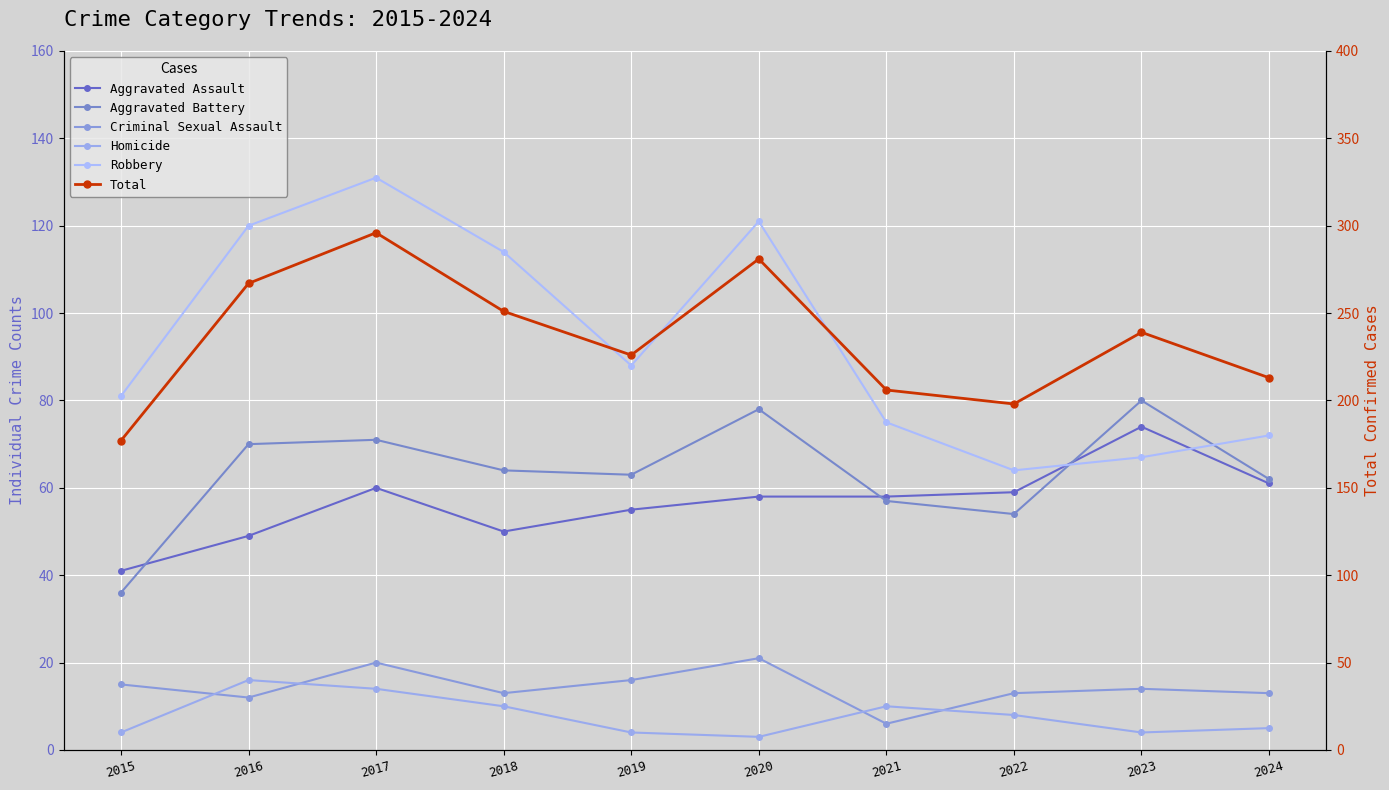

True or false: Homicide has more than 0 interior local peaks.

True